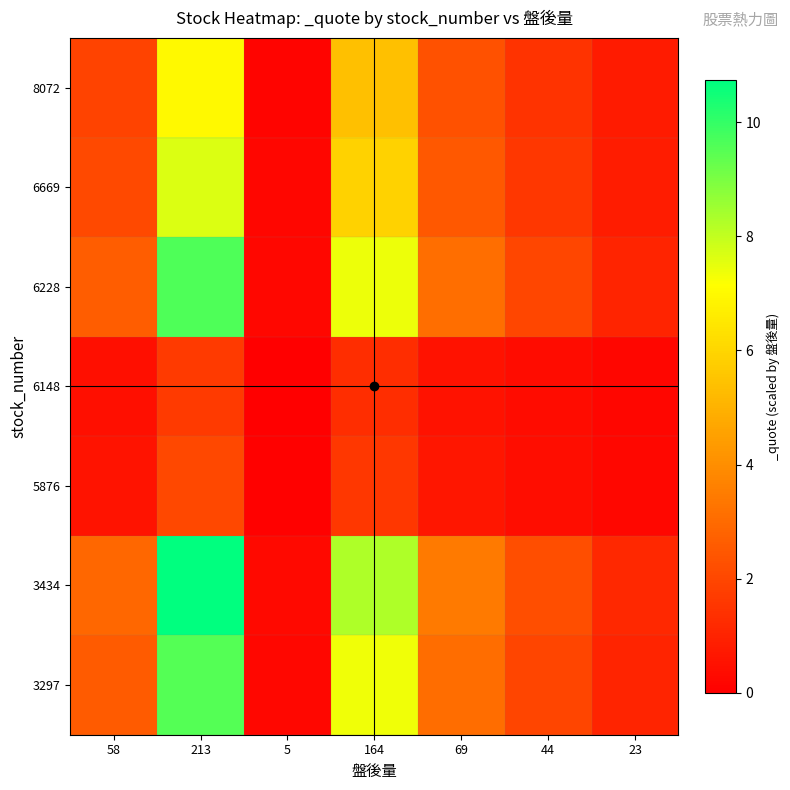

Reading left to right, list all the values displayed in this chart.

8072: 58=1.9	213=7.0	5=0.2	164=5.4	69=2.3	44=1.4	23=0.8
6669: 58=2.1	213=7.7	5=0.2	164=5.9	69=2.5	44=1.6	23=0.8
6228: 58=2.6	213=9.6	5=0.2	164=7.4	69=3.1	44=2.0	23=1.0
6148: 58=0.4	213=1.6	5=0.0	164=1.3	69=0.5	44=0.3	23=0.2
5876: 58=0.6	213=2.0	5=0.0	164=1.6	69=0.7	44=0.4	23=0.2
3434: 58=2.9	213=10.7	5=0.3	164=8.3	69=3.5	44=2.2	23=1.2
3297: 58=2.6	213=9.5	5=0.2	164=7.3	69=3.1	44=2.0	23=1.0